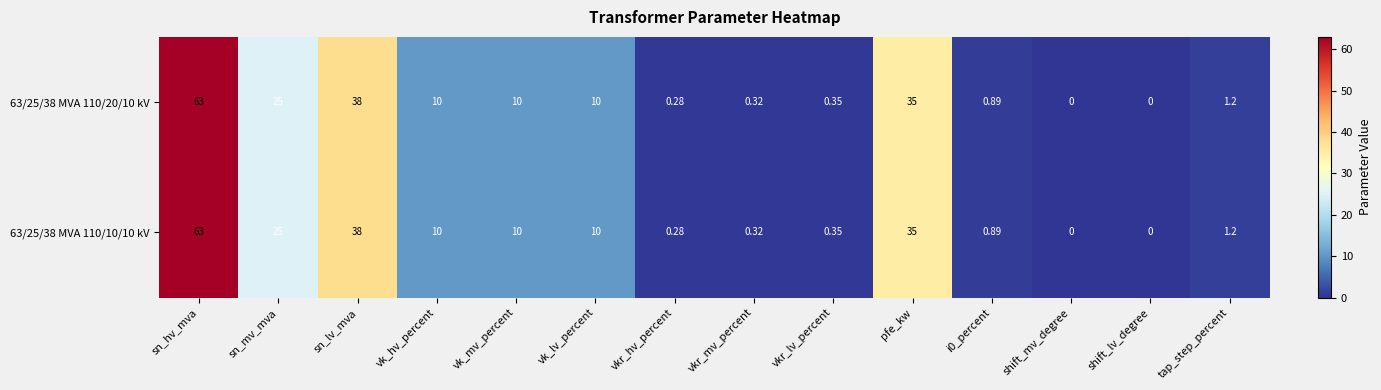

Where is 63/25/38 MVA 110/20/10 kV nearest to the value 31?

pfe_kw